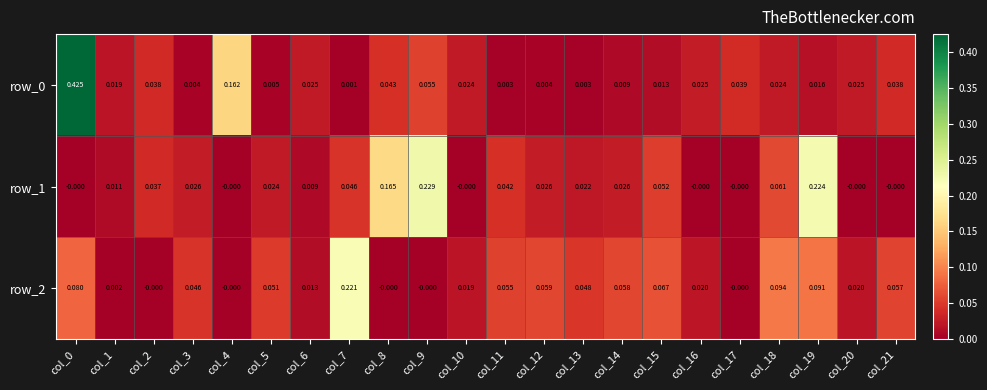

The value of row_2 at col_9 is -0.0. True or false?

True